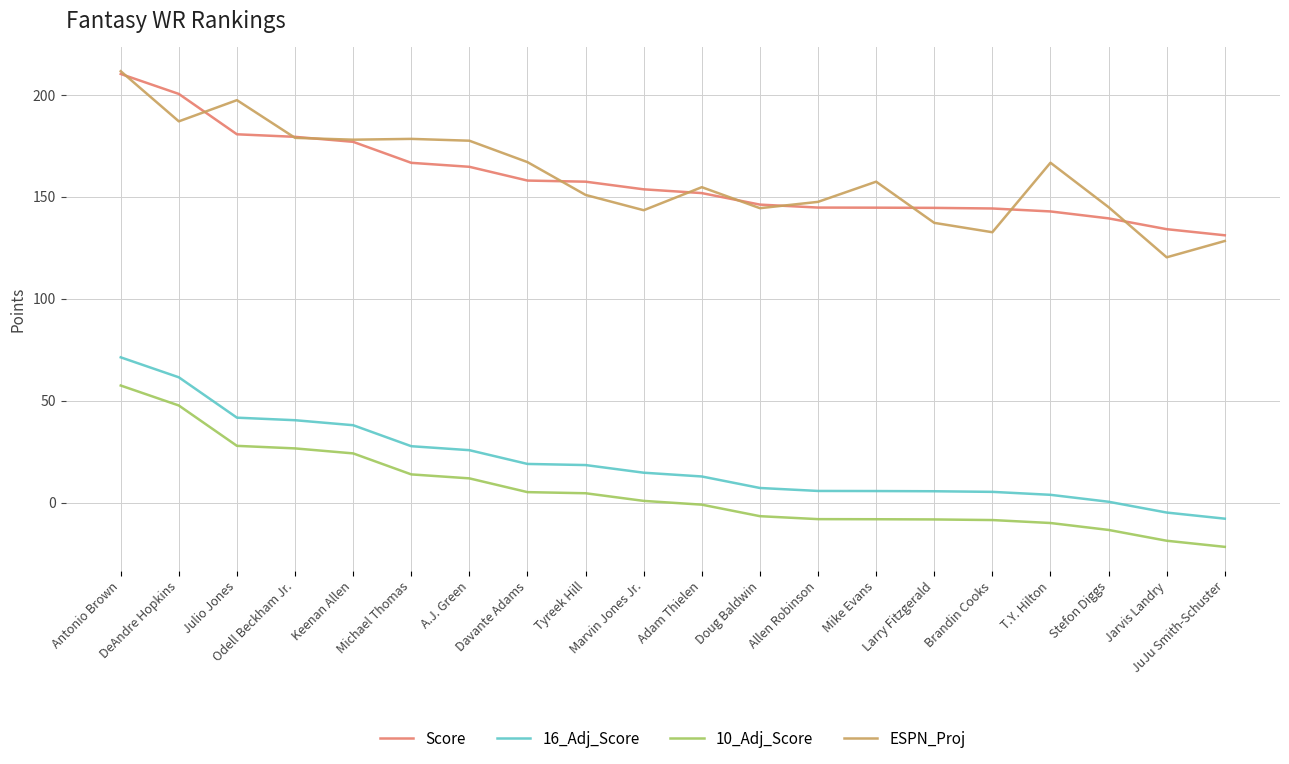

The ESPN_Proj series shows 259.6 at Tyreek Hill. True or false?

False